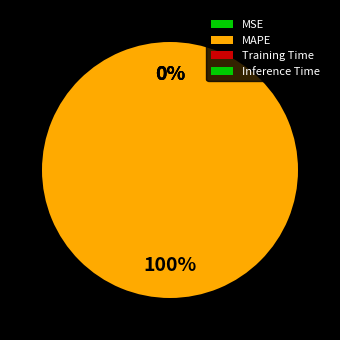

Is there a majority slice in this chart?

Yes